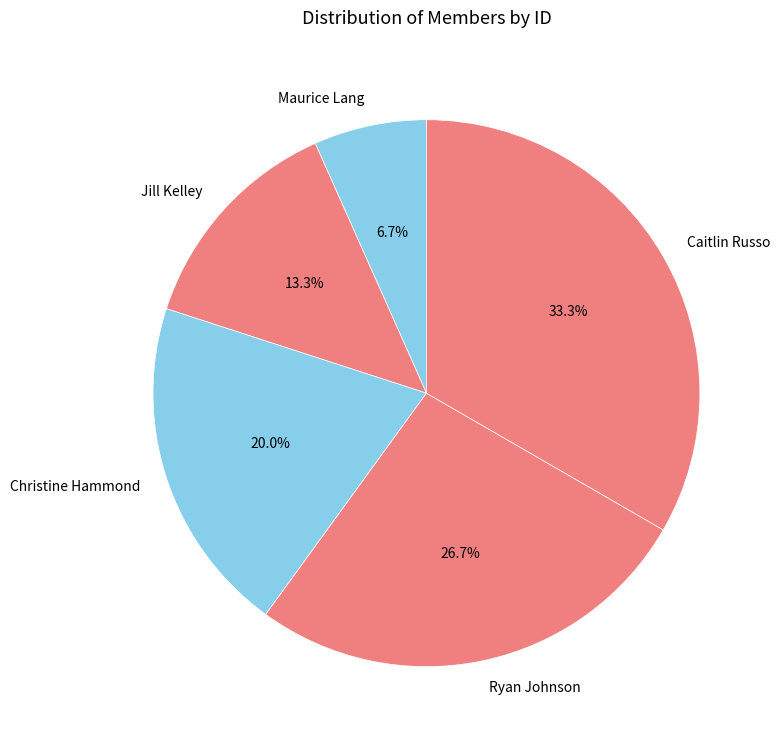

How much of the chart is everything except Christine Hammond?

80.0%